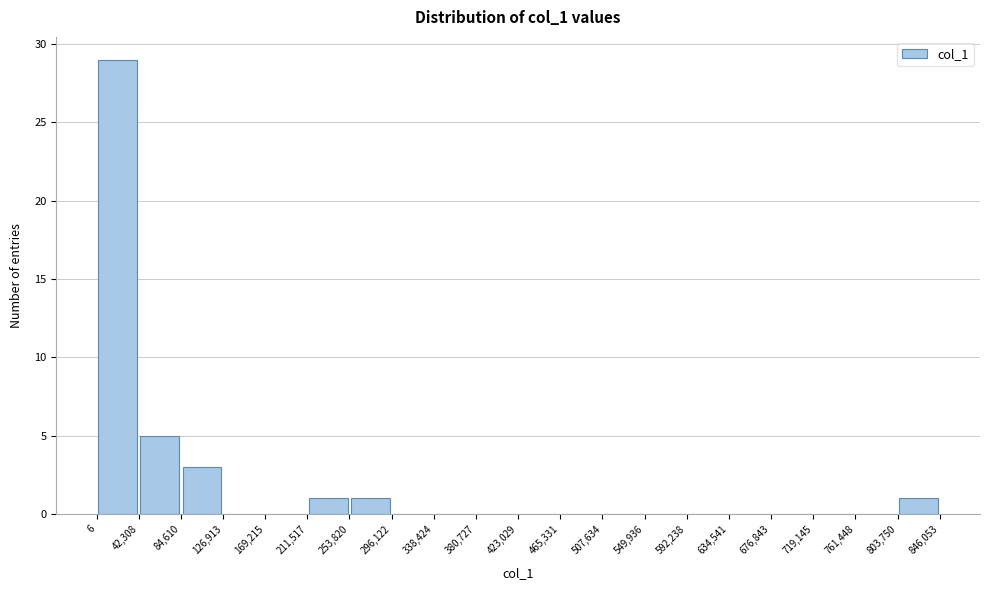

Reading left to right, list every bar in this chart as the range it spans on the x-axis followed by its height. The values are not printed on the chart, so give them approximately, as read against the axis.

6 to 42,308: 29
42,308 to 84,610: 5
84,610 to 126,913: 3
126,913 to 169,215: 0
169,215 to 211,517: 0
211,517 to 253,820: 1
253,820 to 296,122: 1
296,122 to 338,424: 0
338,424 to 380,727: 0
380,727 to 423,029: 0
423,029 to 465,331: 0
465,331 to 507,634: 0
507,634 to 549,936: 0
549,936 to 592,238: 0
592,238 to 634,541: 0
634,541 to 676,843: 0
676,843 to 719,145: 0
719,145 to 761,448: 0
761,448 to 803,750: 0
803,750 to 846,053: 1